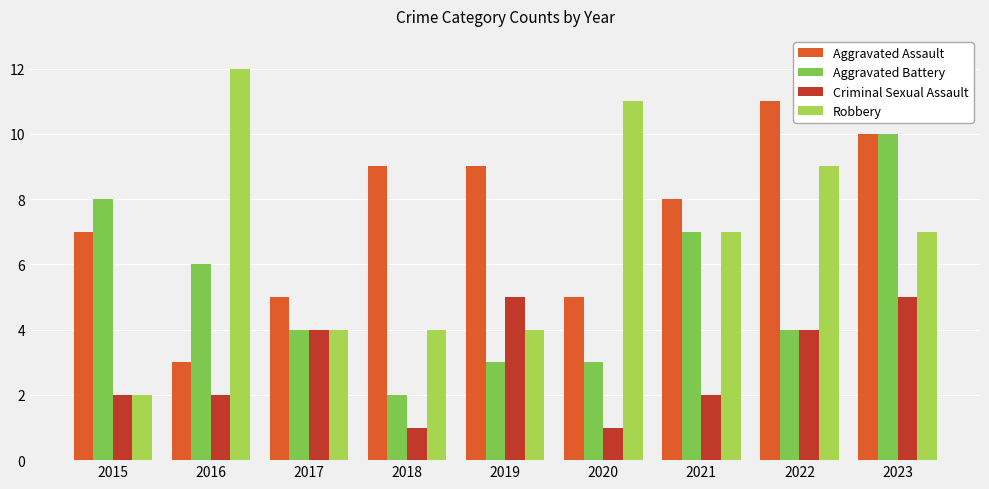

What is the total value across all series at 2023?

32